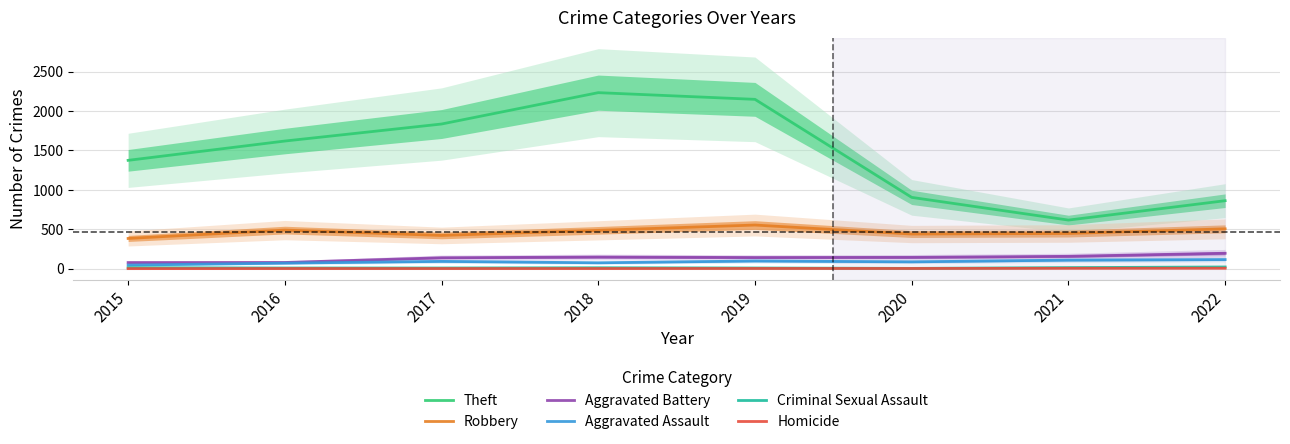

True or false: Homicide and Aggravated Battery cross at least once.

False